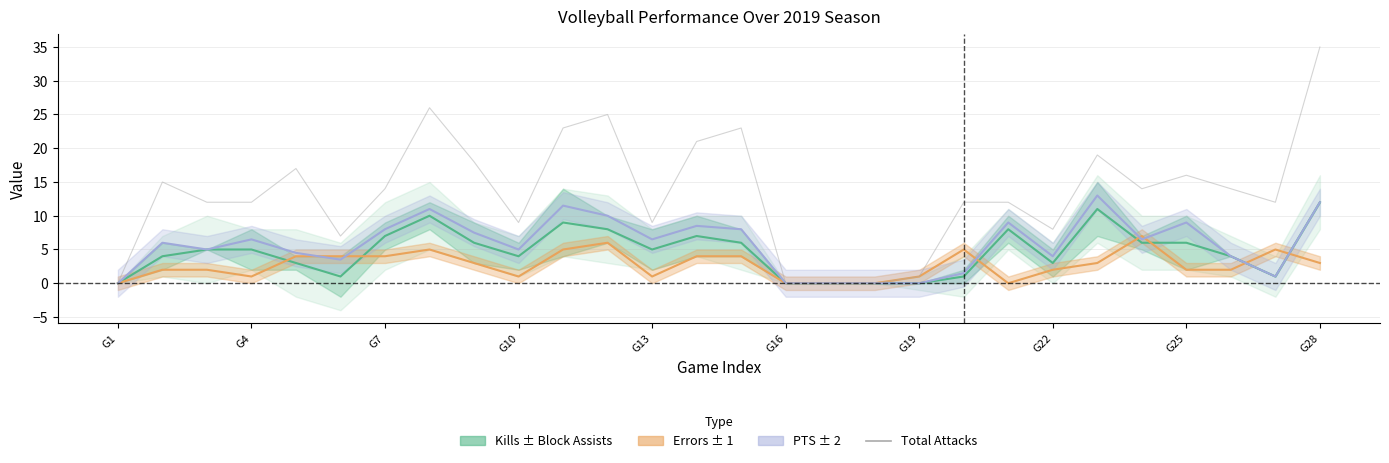

What is the maximum value shown in the chart?

35